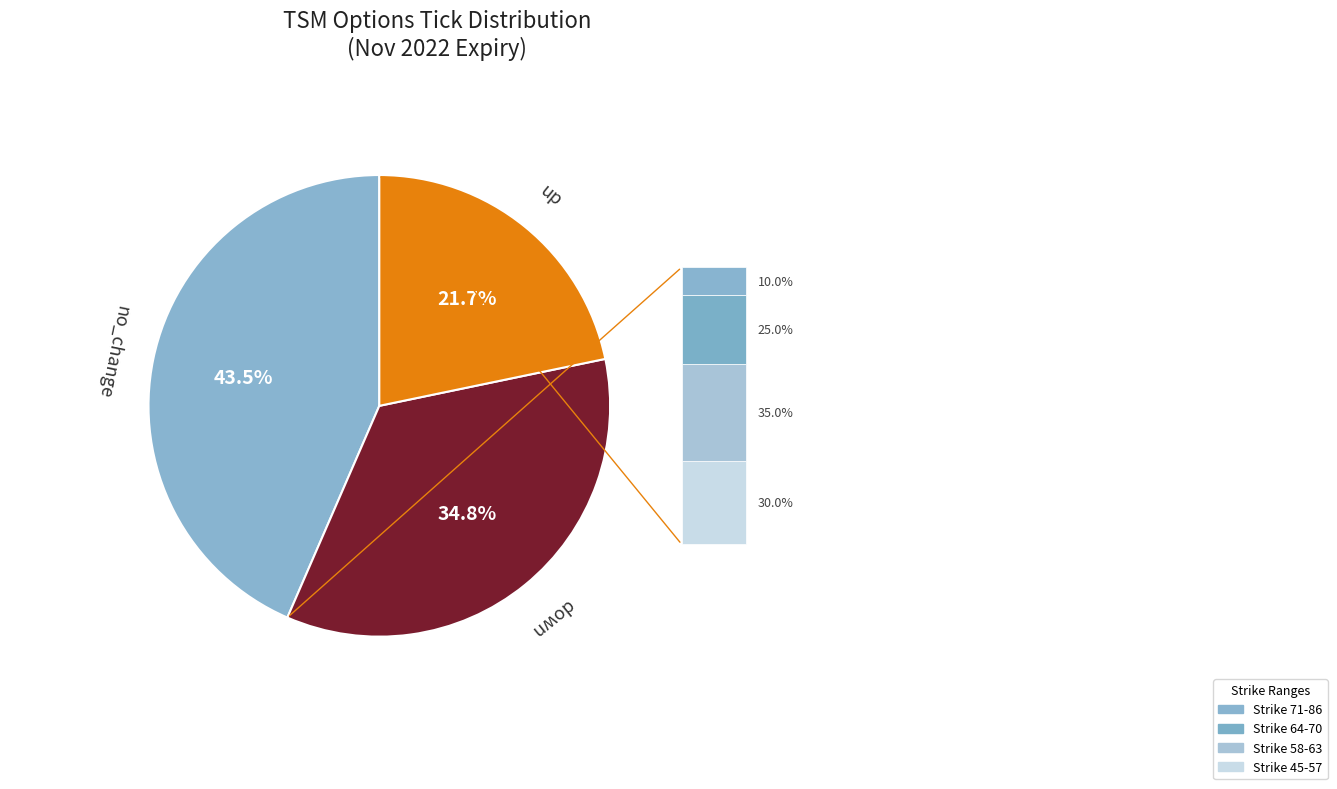

Is there any slice that represents more than half of the pie?

No